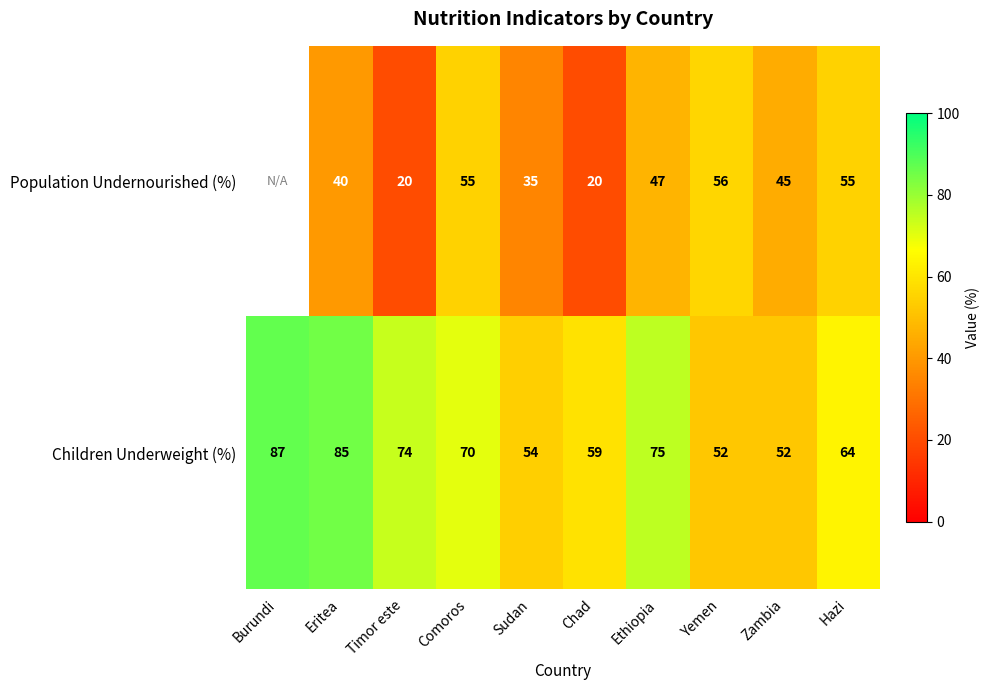

Count the number of data series in this chart.

2